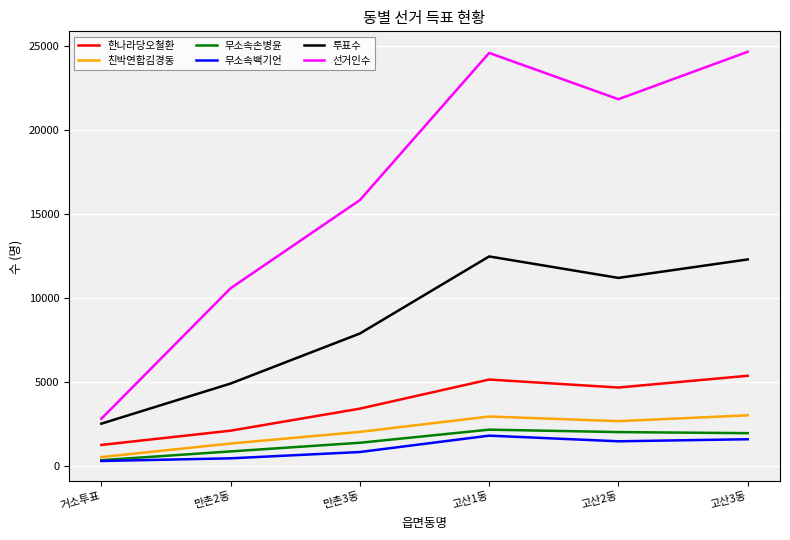

What is the spread (max minus min) of values at 고산1동?

22814